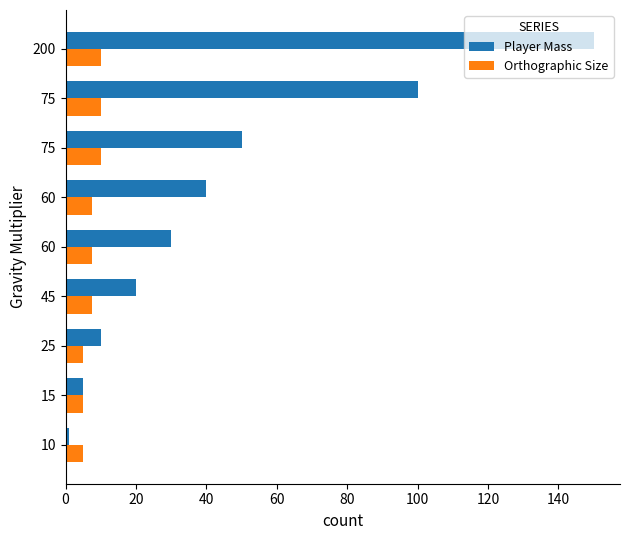

List the series in order of their peak value, highest first.

Player Mass, Orthographic Size